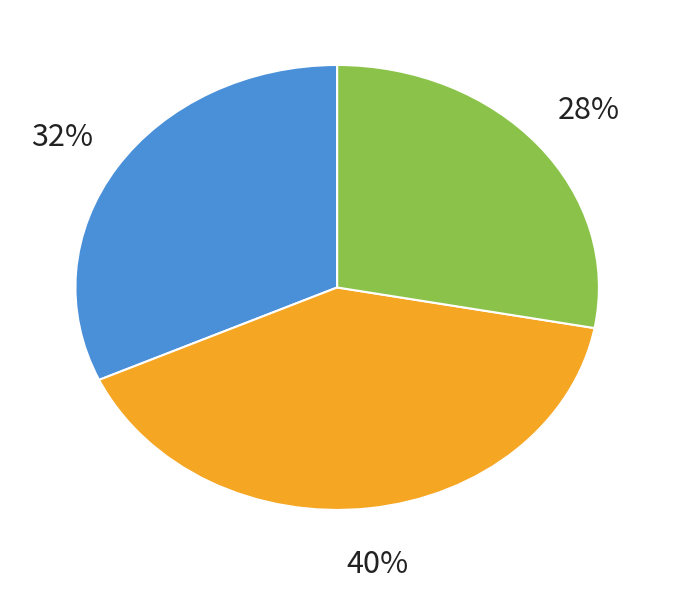

How many slices are in this pie chart?

3